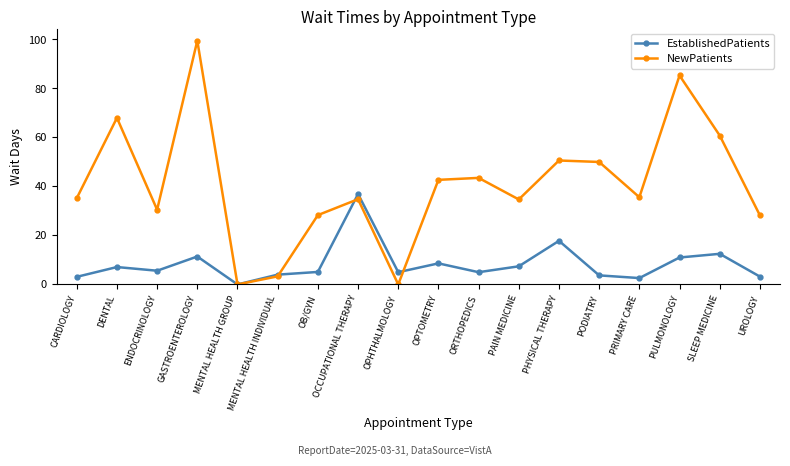

What is the difference between the highest and lowest values at GASTROENTEROLOGY?

88.1